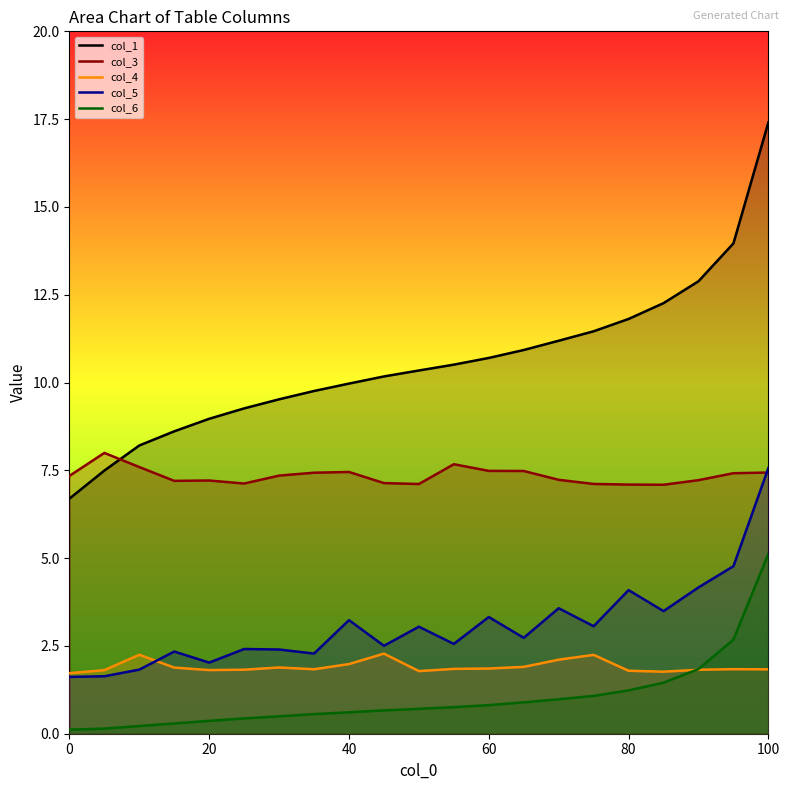

True or false: col_1 and col_5 intersect in this chart.

False